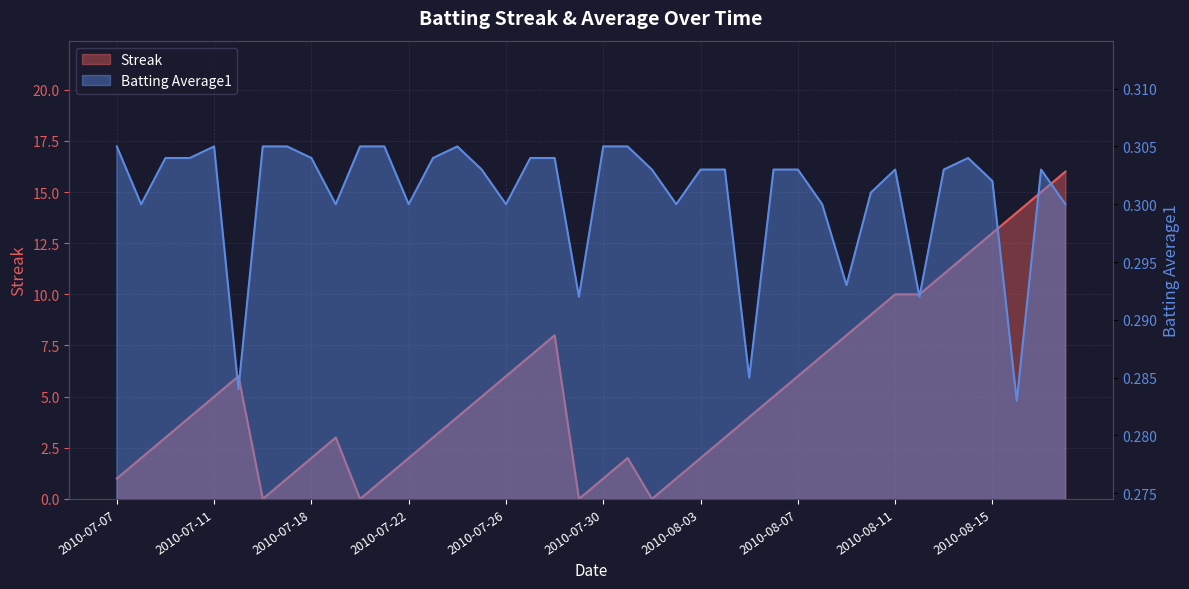

At 2010-07-30, list the series in order from smallest to largest.

Batting Average1, Streak